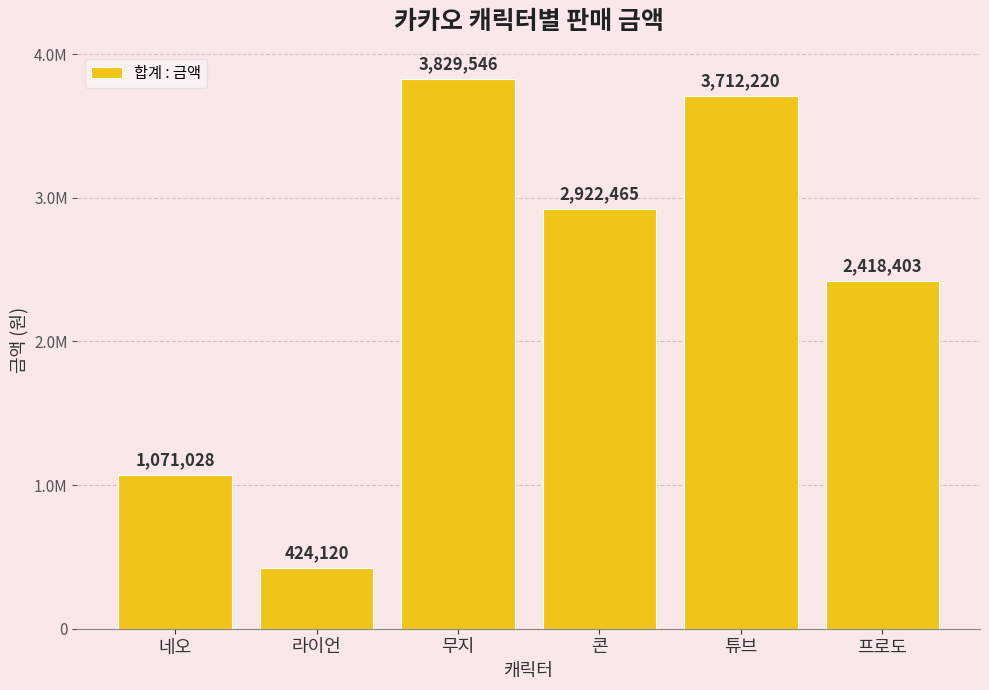

Are the bars horizontal?

No